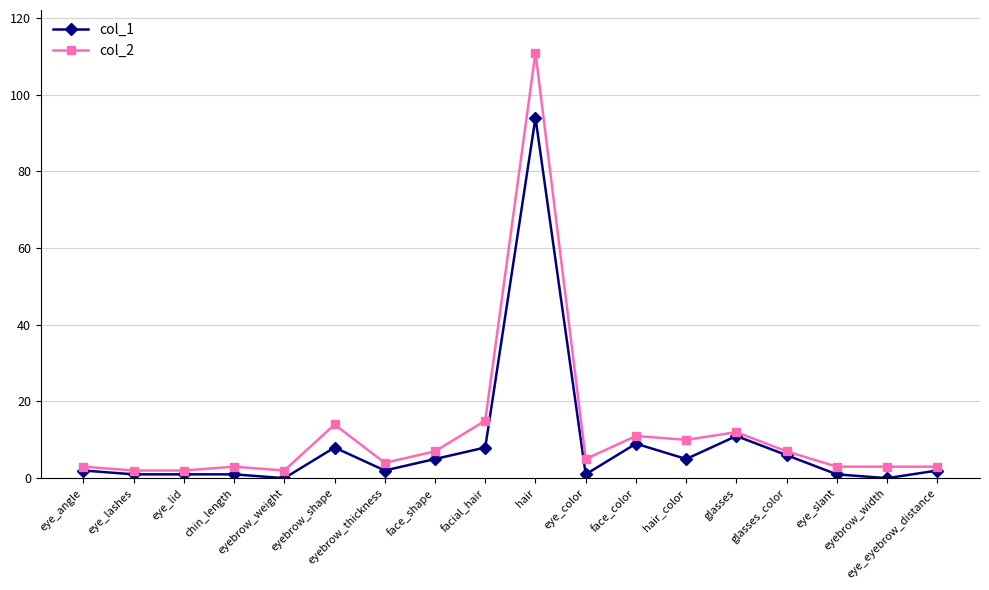

Read the col_2 value at eye_color, to the nearest 5.

5